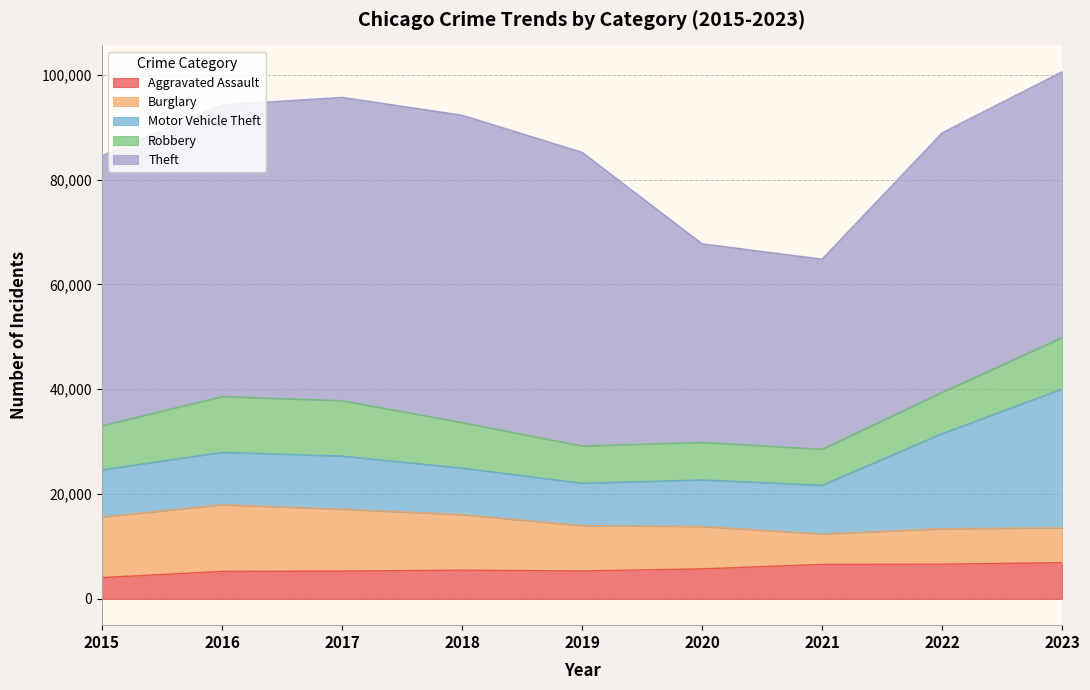

Does the chart display data point markers on the line(s)?

No